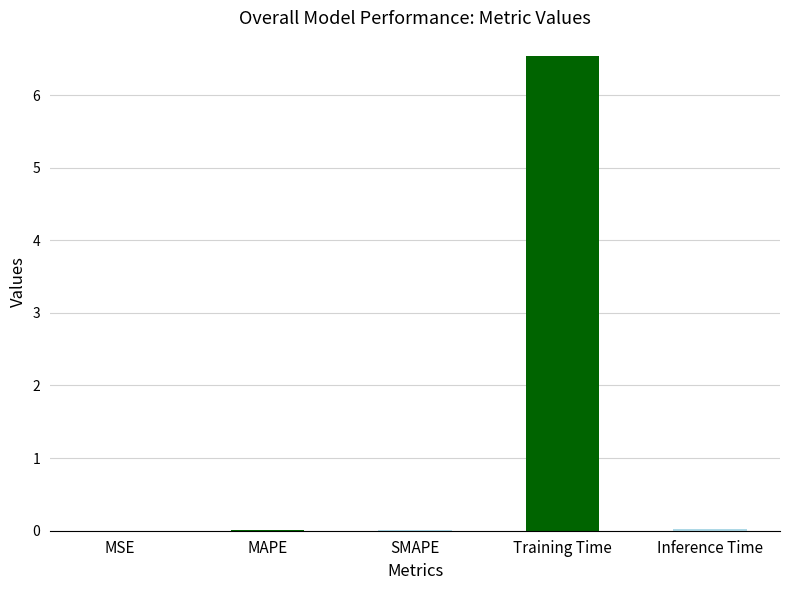

What is the maximum value shown in the chart?

6.5